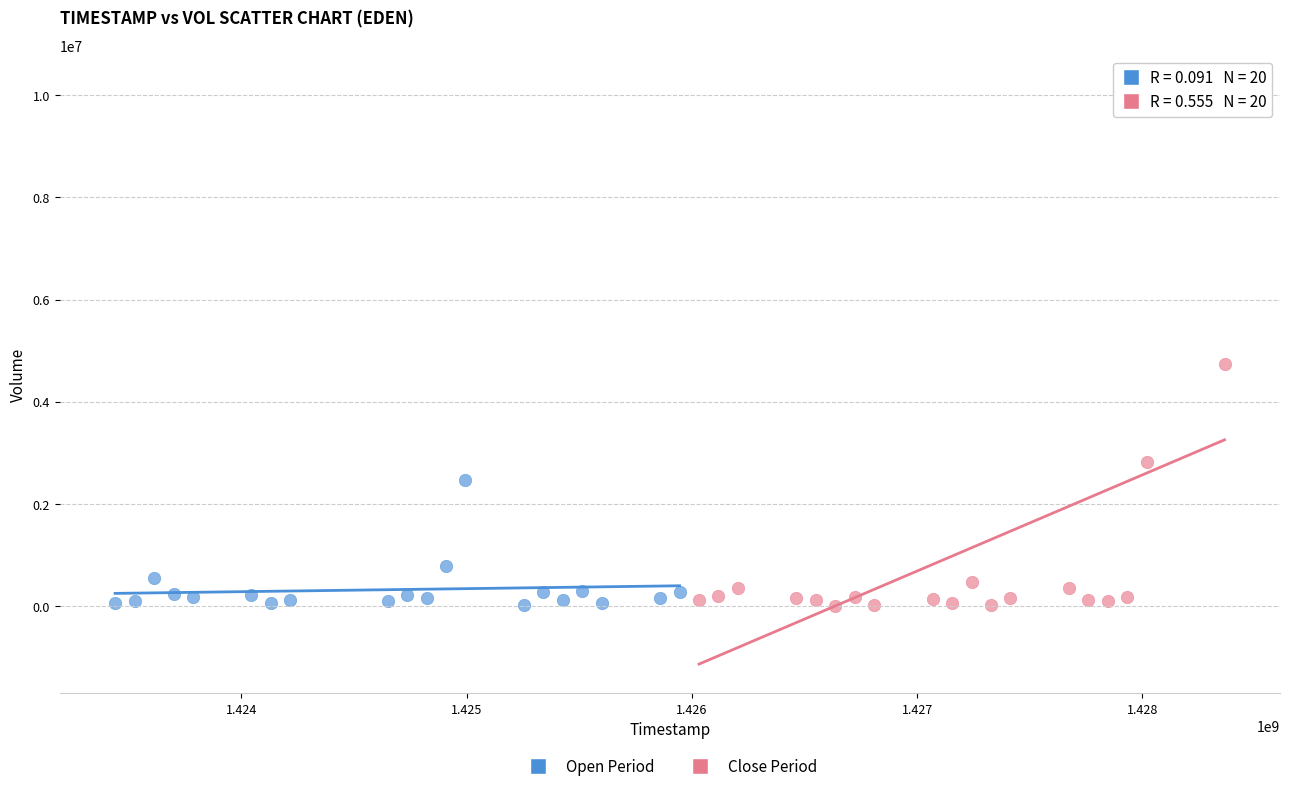

Which series reaches the maximum Y coordinate?

Close Period